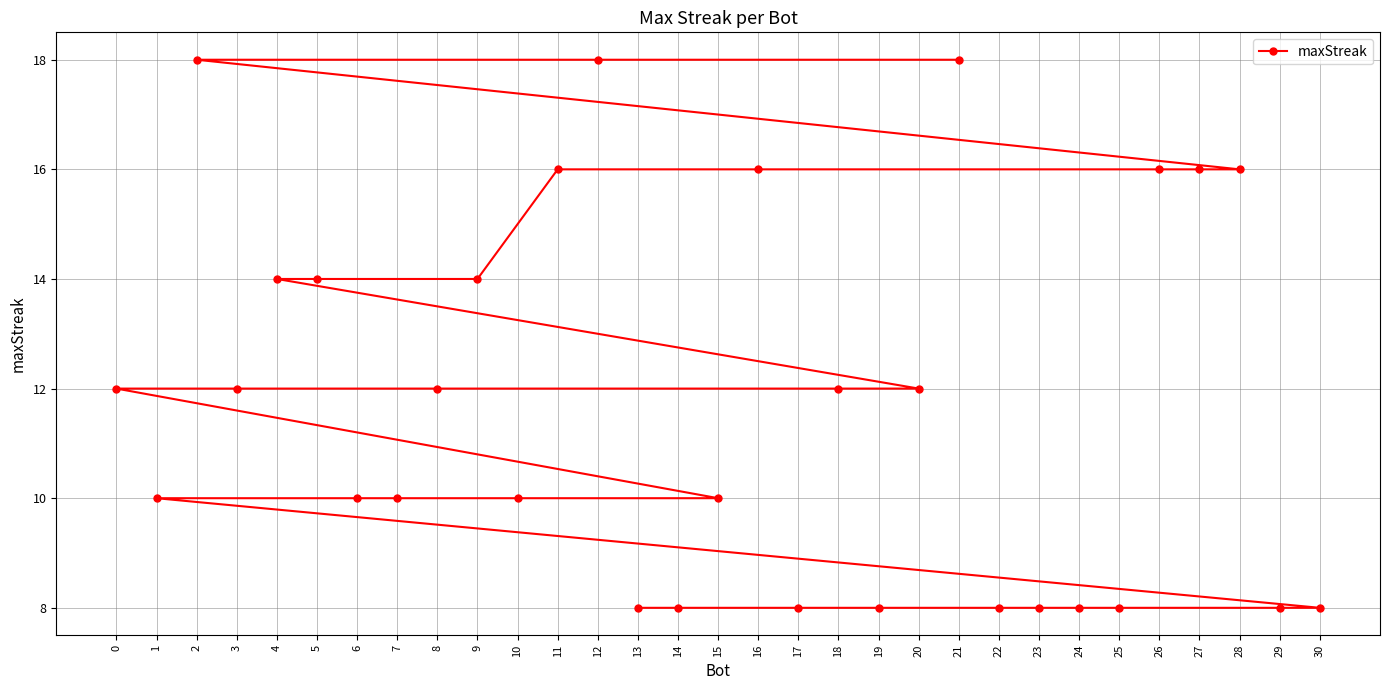

Where does the data first go above 12?

21